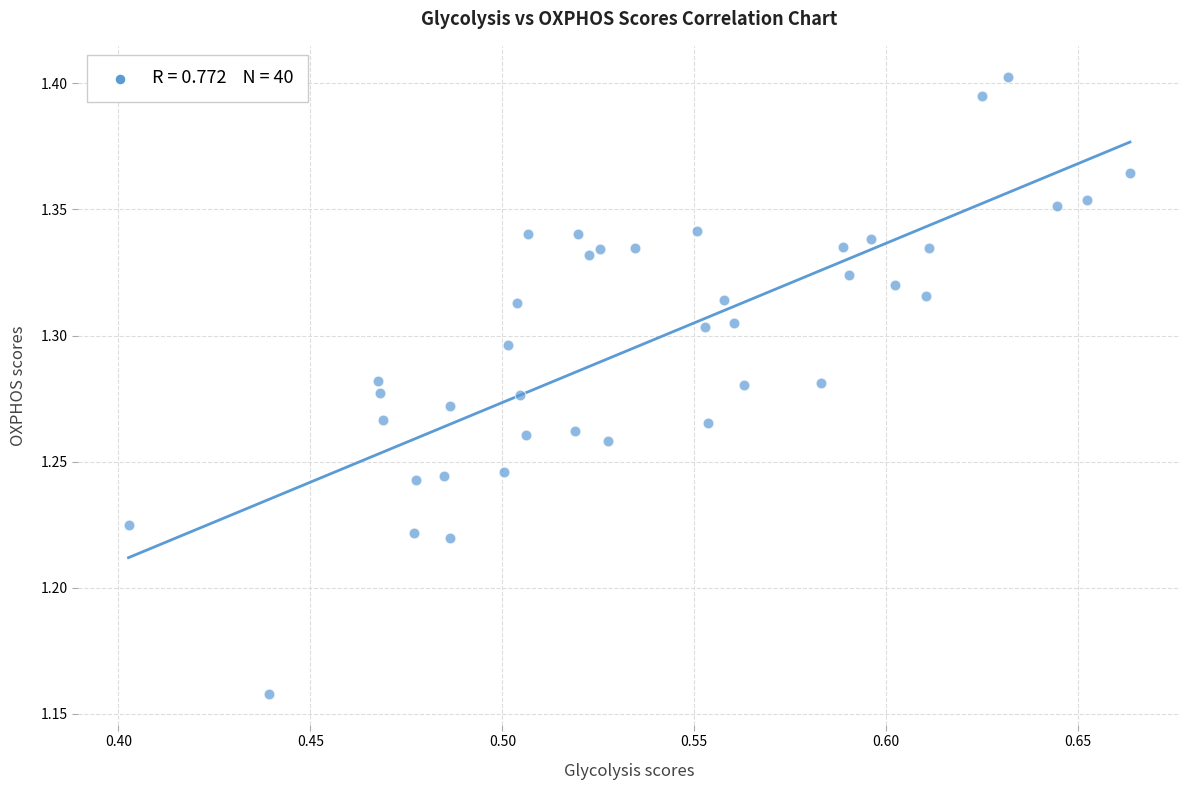

What is the range of X values (max minus min)?

0.3